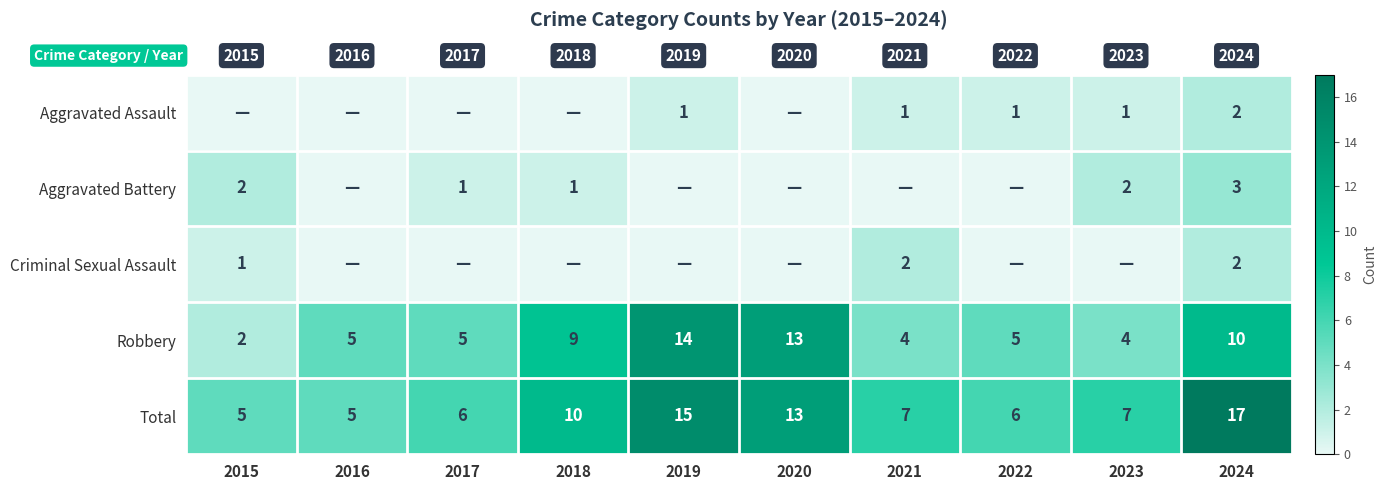

At which label does Total first exceed 7?

2018